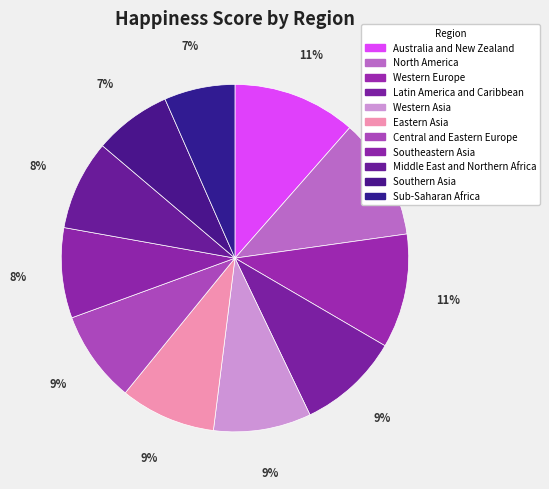

To the nearest percent, what portion does Eastern Asia represent?

9%